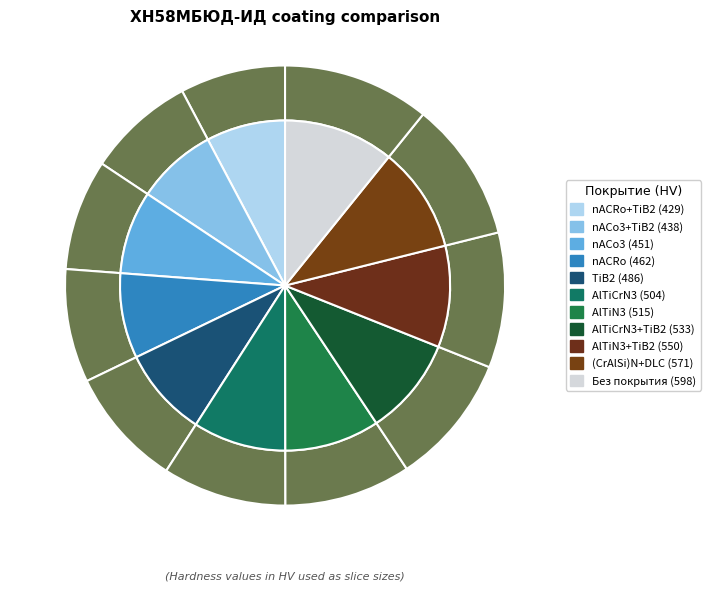

Is there any slice that represents more than half of the pie?

No